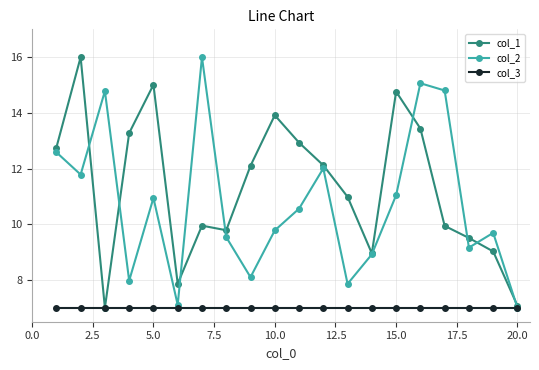

True or false: col_2 has more than 0 interior local peaks.

True